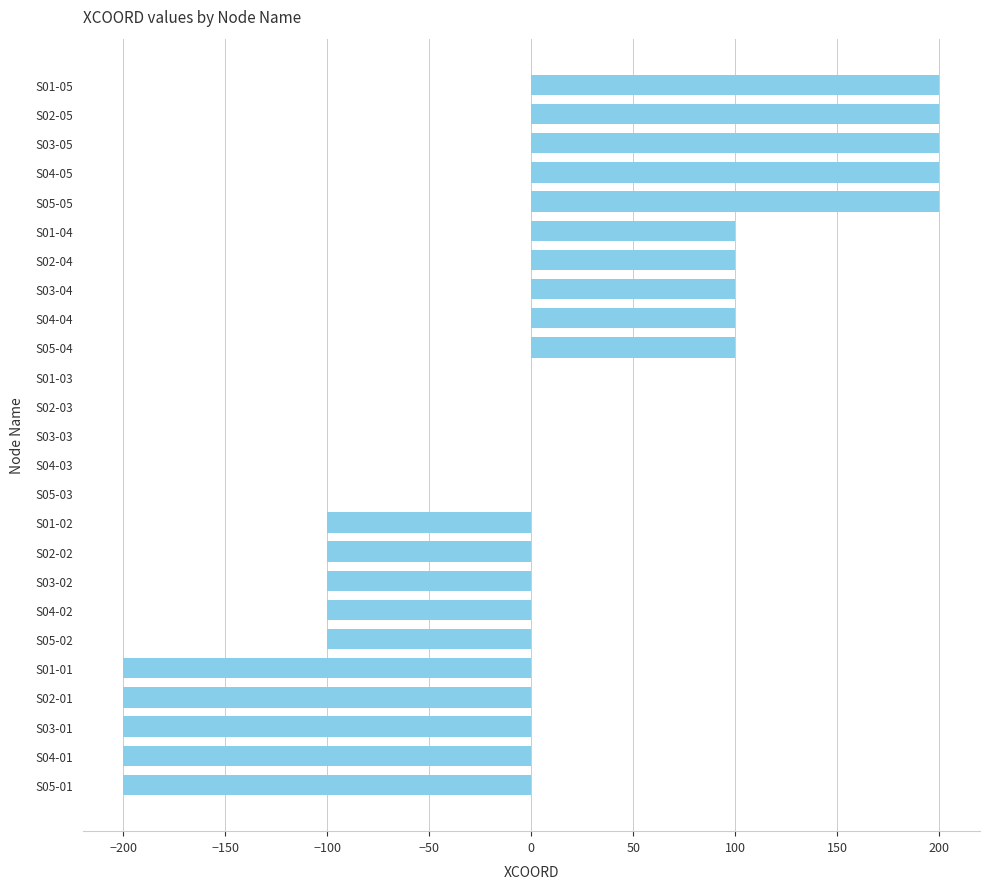

How many series are shown in this chart?

1